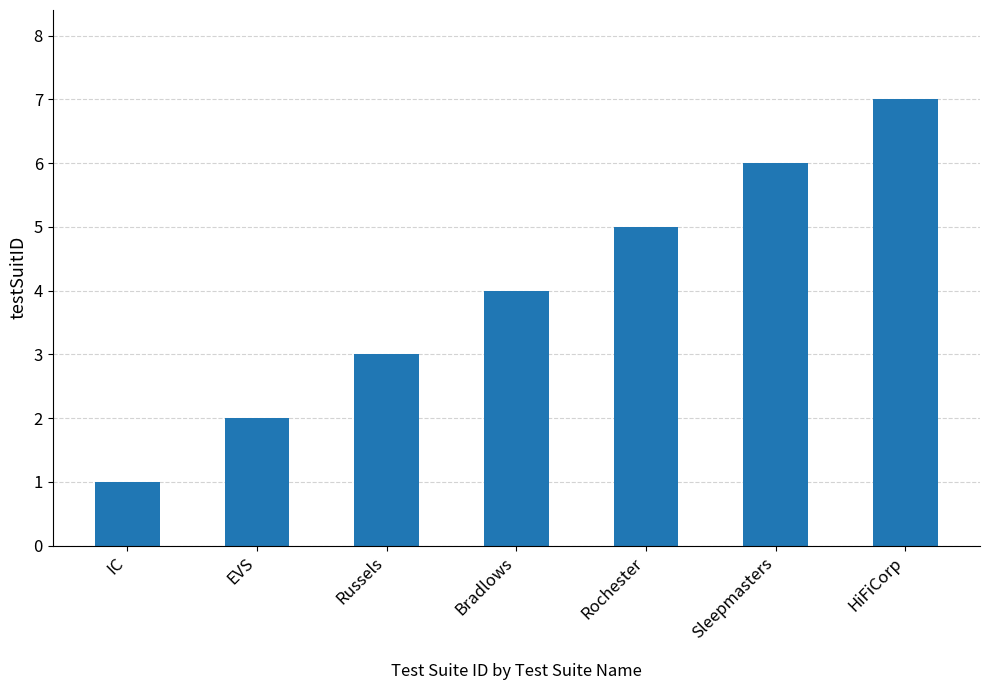

What value does the data have at Sleepmasters?

6